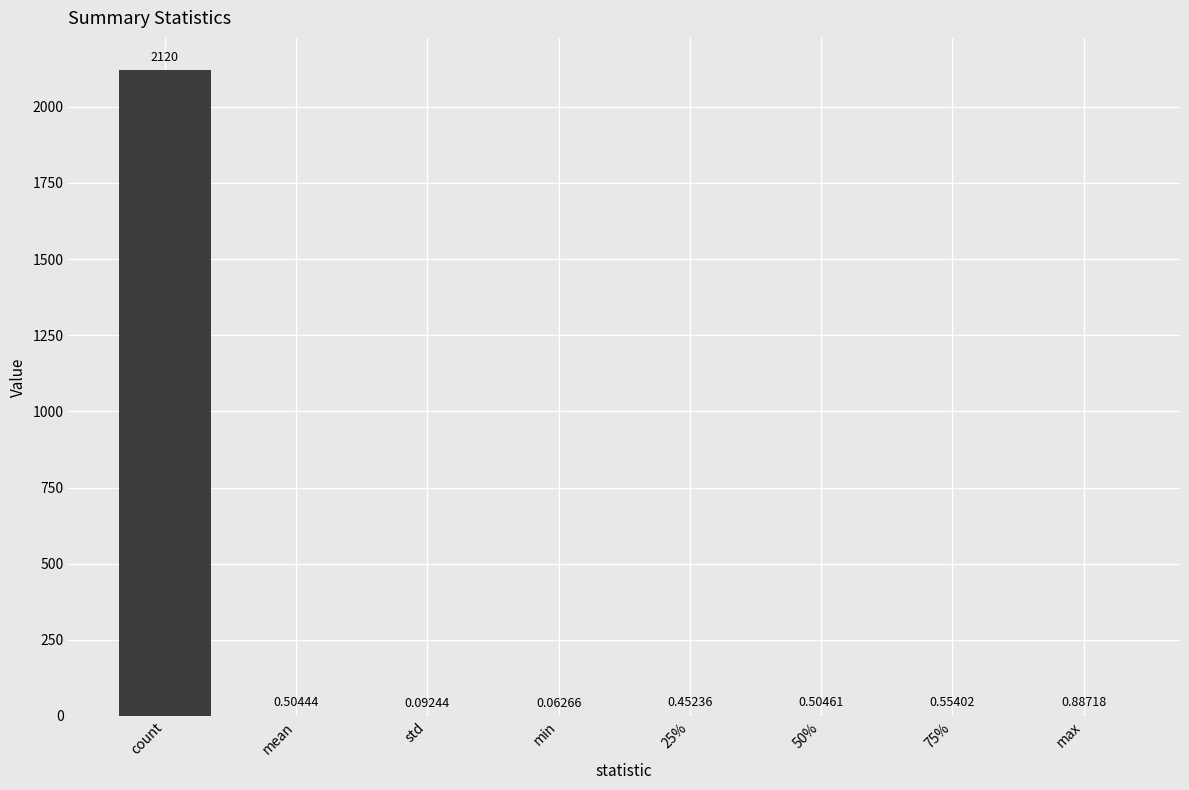

At which category does the chart reach its peak across all series?

count